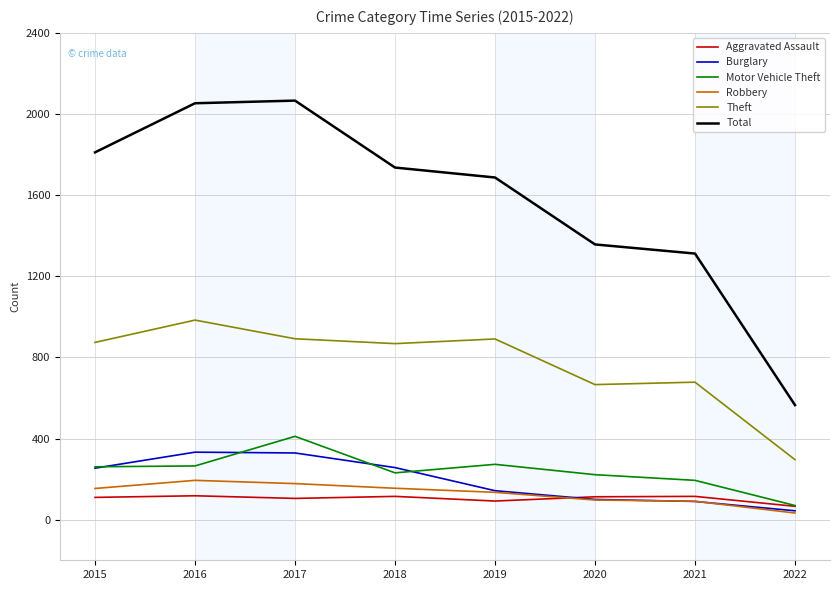

Which series has the widest spread of values?

Total